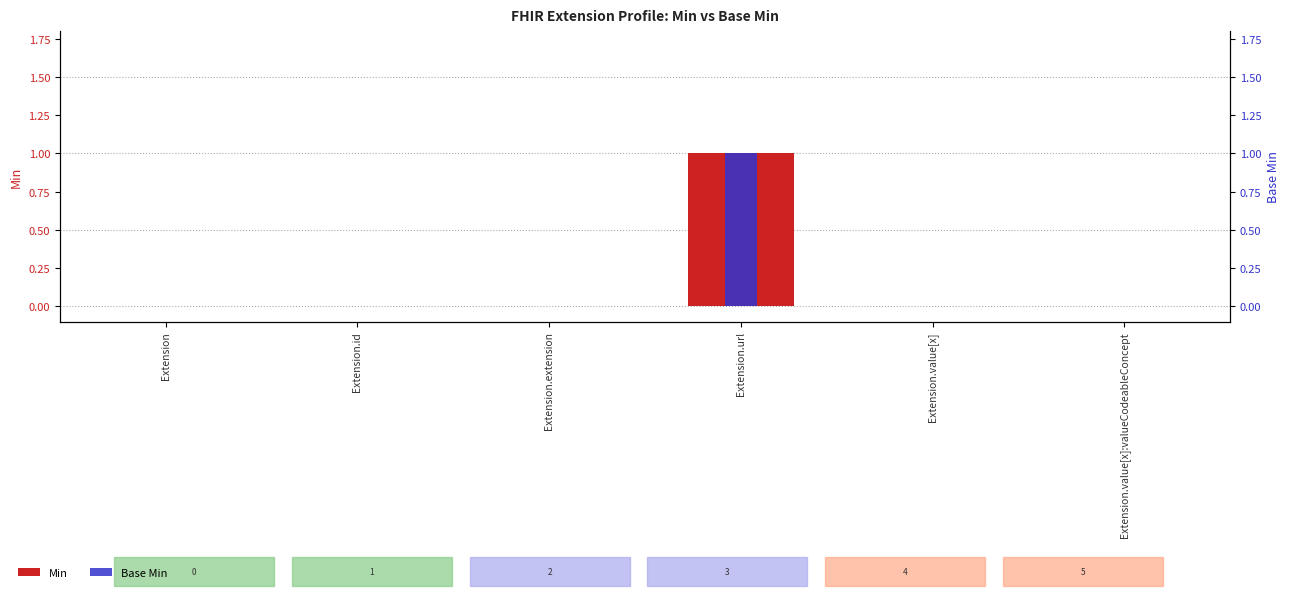

Rank the series by their maximum value, from highest to lowest.

Min, Base Min